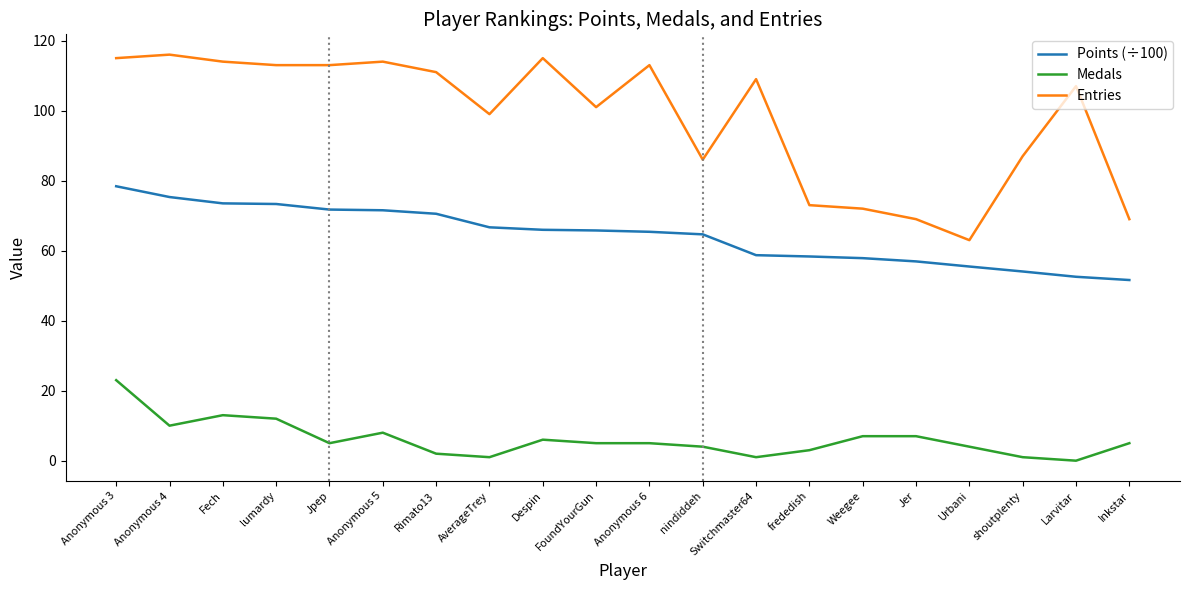

What is the total value across all series at Larvitar?

159.5